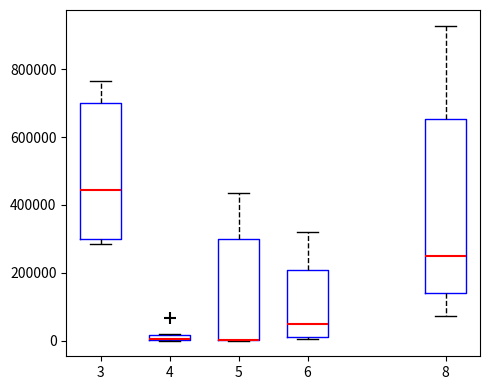

Where does the median line of the box at x = 3 sit on the y-axis? The values are not printed on the chart, so give them approximately, as read against the axis.

440000